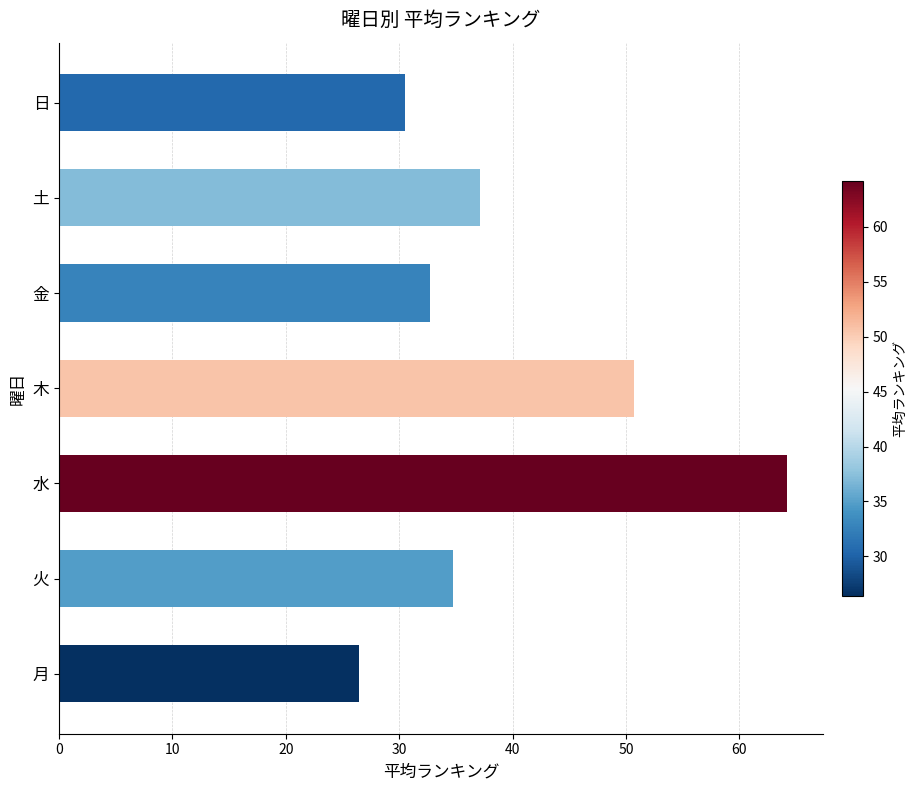

List the labels in order of value, smallest first.

月, 日, 金, 火, 土, 木, 水